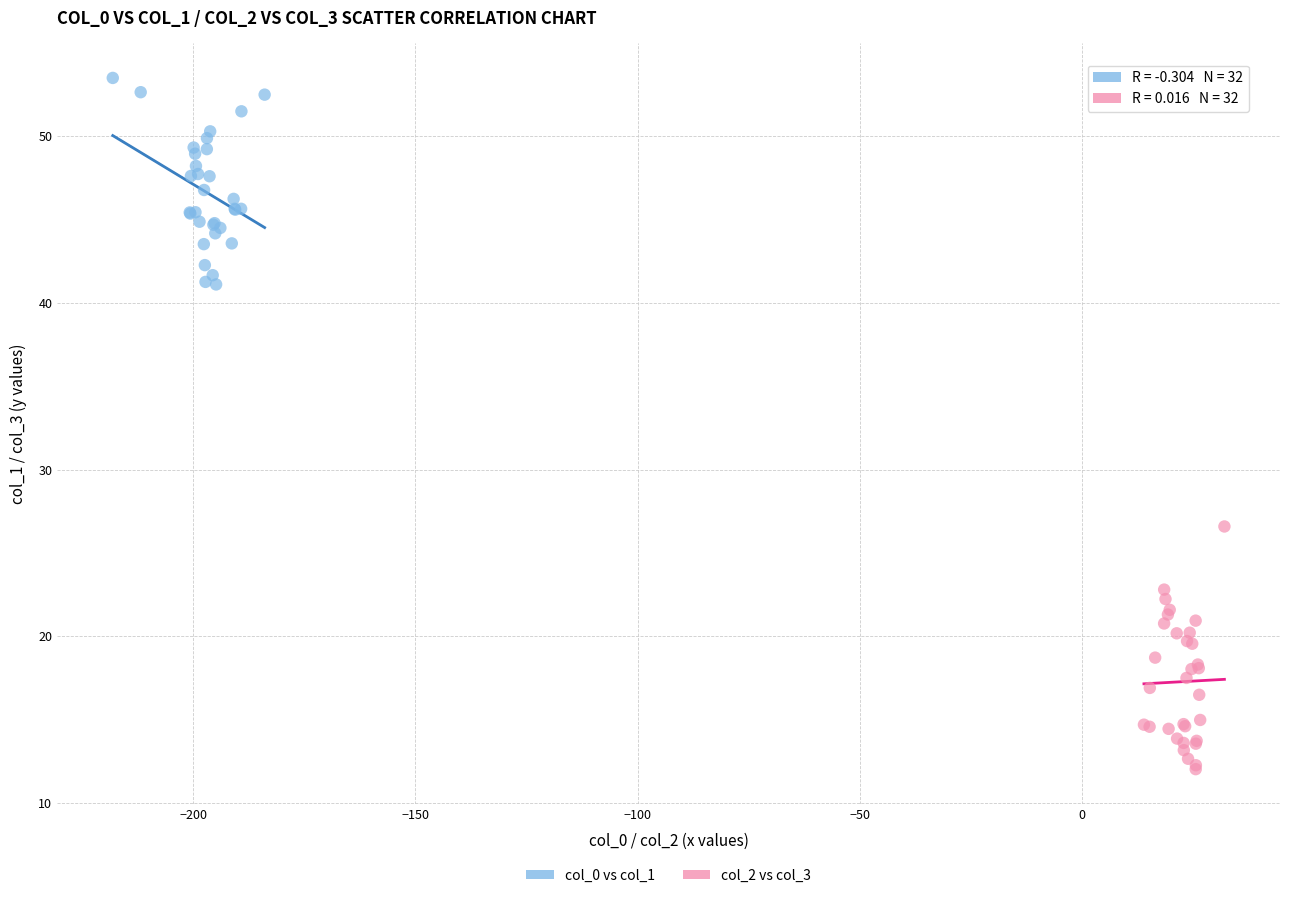

Which series contains the lowest Y value?

col_2 vs col_3